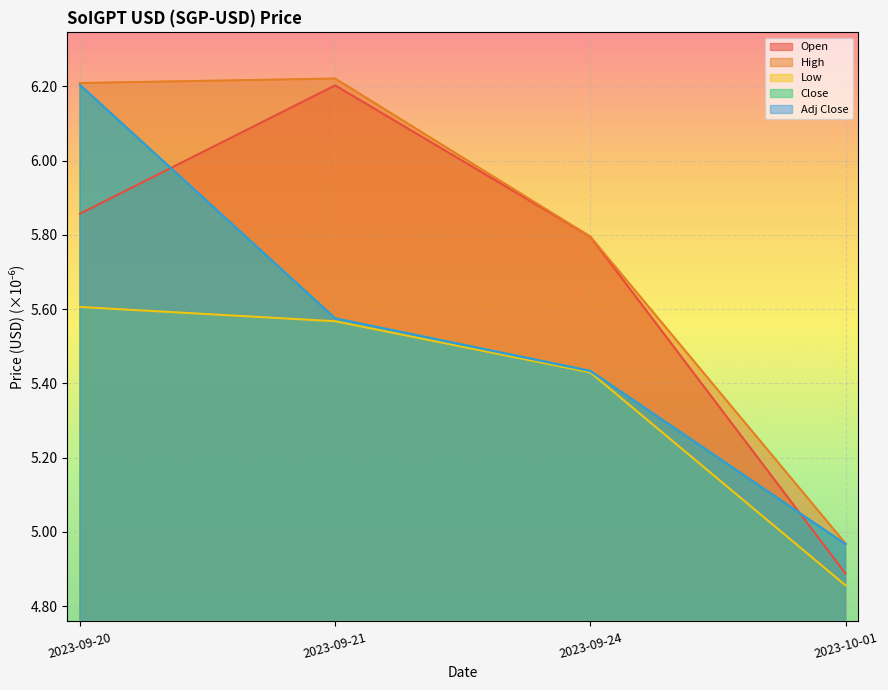

Does the chart display data point markers on the line(s)?

No